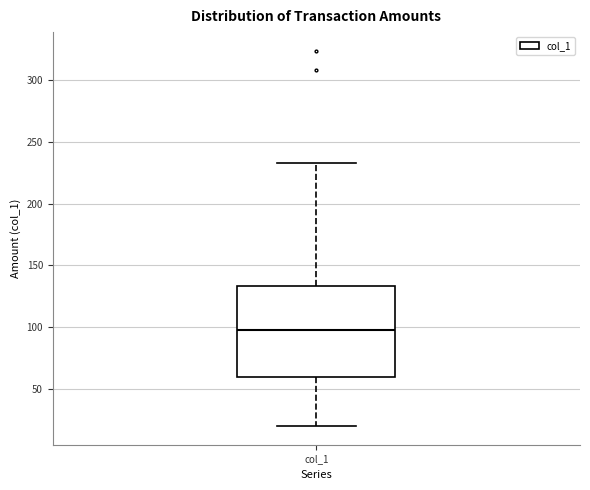

Where does the lower whisker of the box for col_1 end on the y-axis? The values are not printed on the chart, so give them approximately, as read against the axis.

20